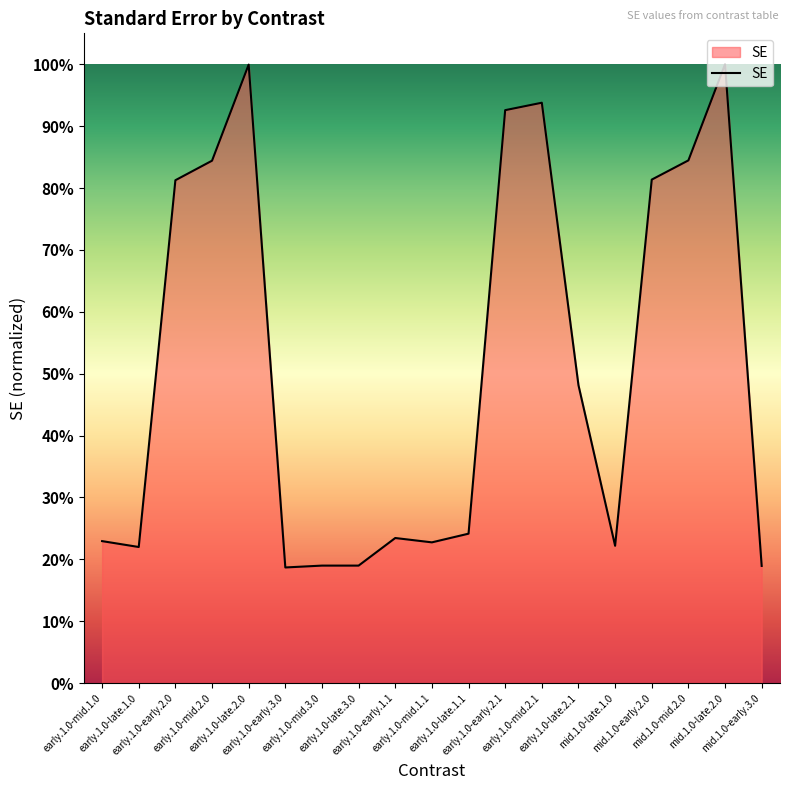

What is the sum of the values at early.1.0-late.2.1 and early.1.0-early.2.0?

1.3